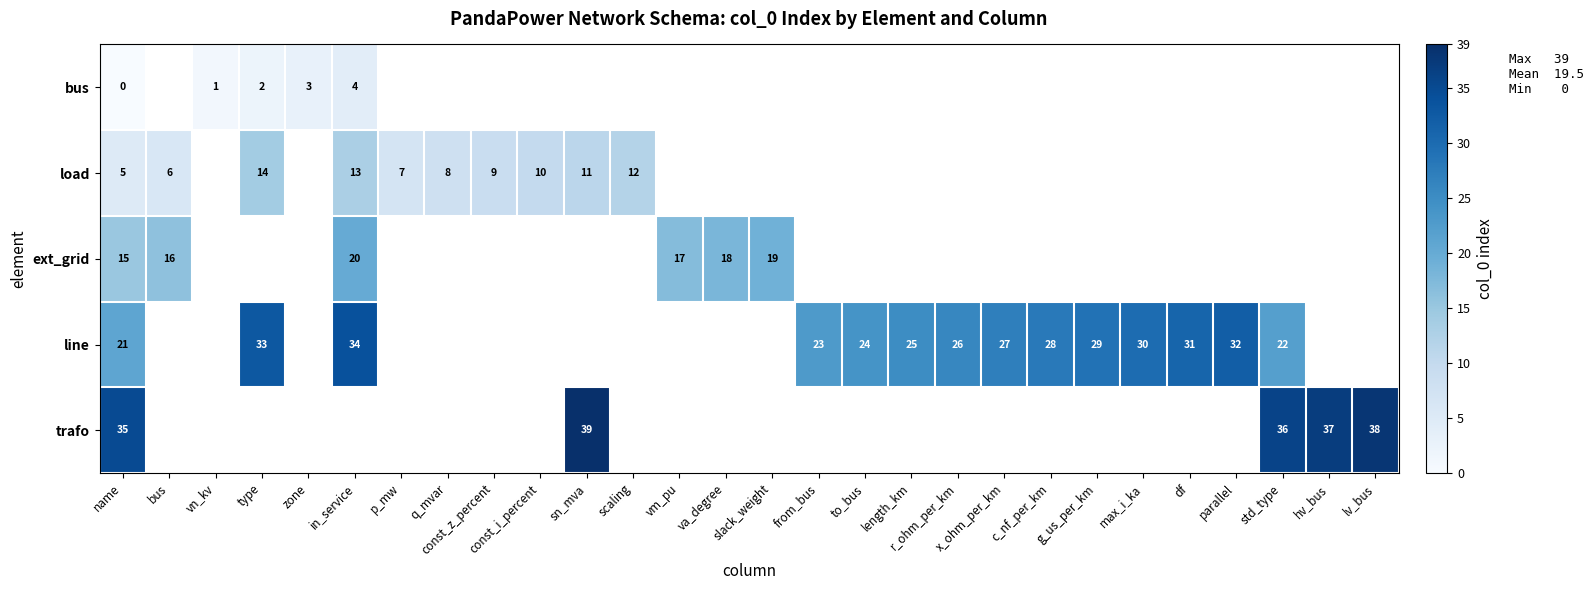

Is it true that load equals 3.5 at const_z_percent?

False